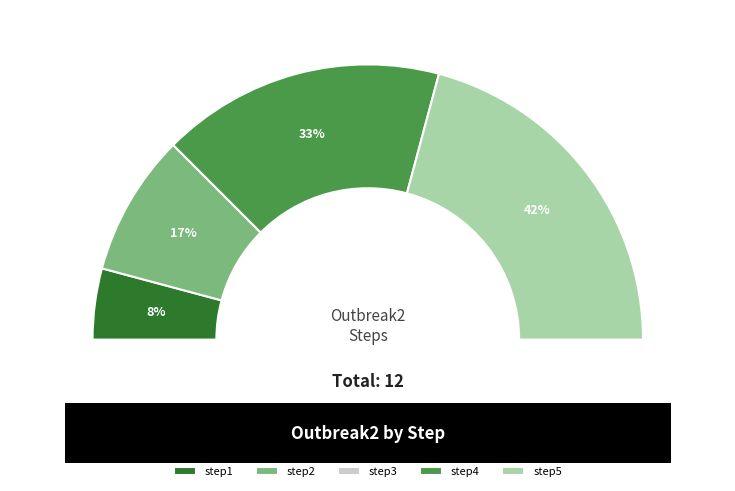

Combined, do step2 and step3 account for over 50%?

No